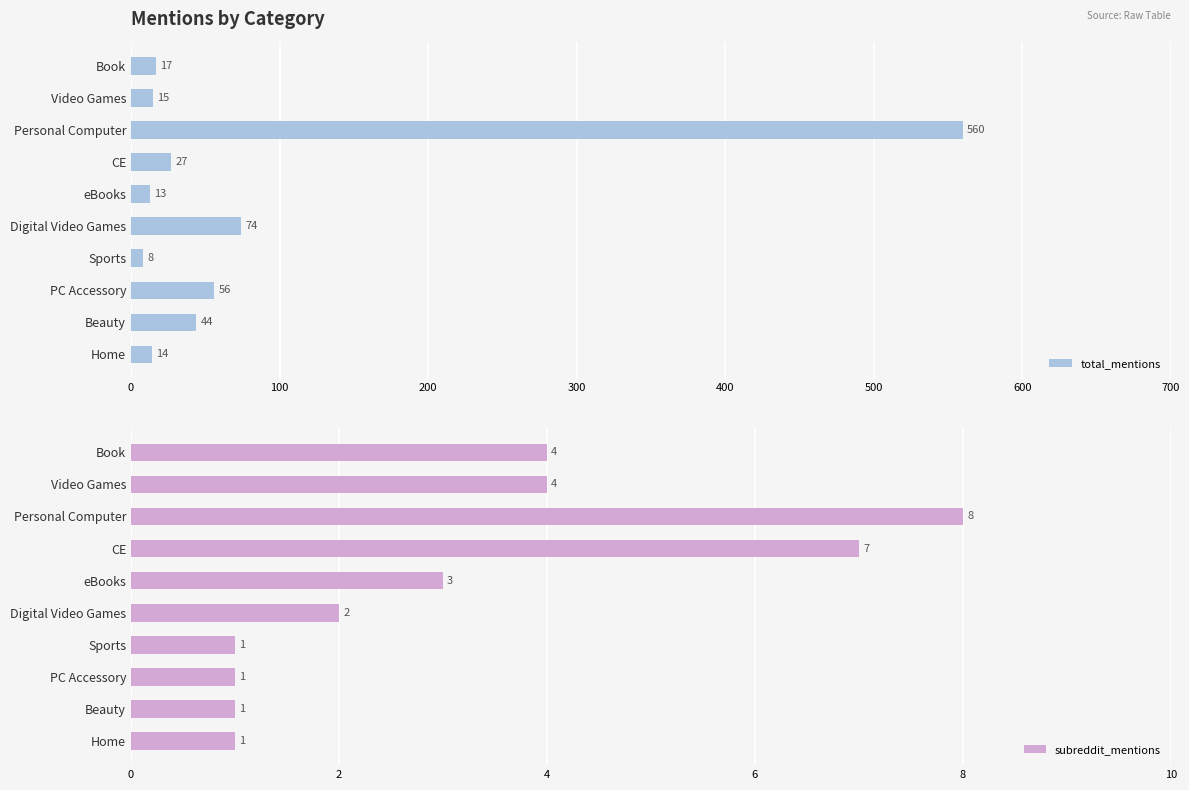

True or false: subreddit_mentions has a value of 0 at PC Accessory.

False